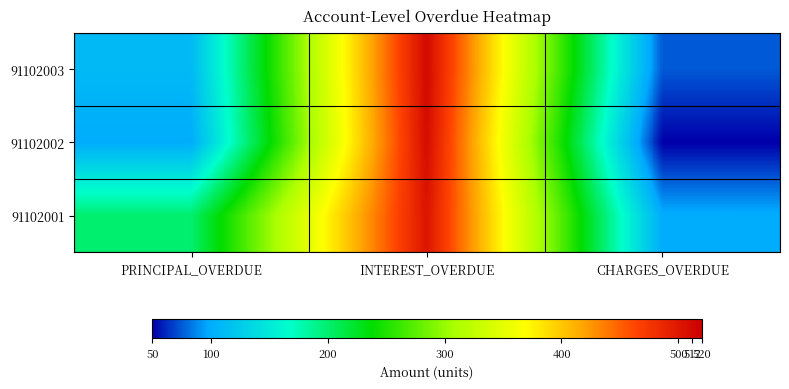

Rank the series at PRINCIPAL_OVERDUE from highest to lowest value.

91102001, 91102003, 91102002